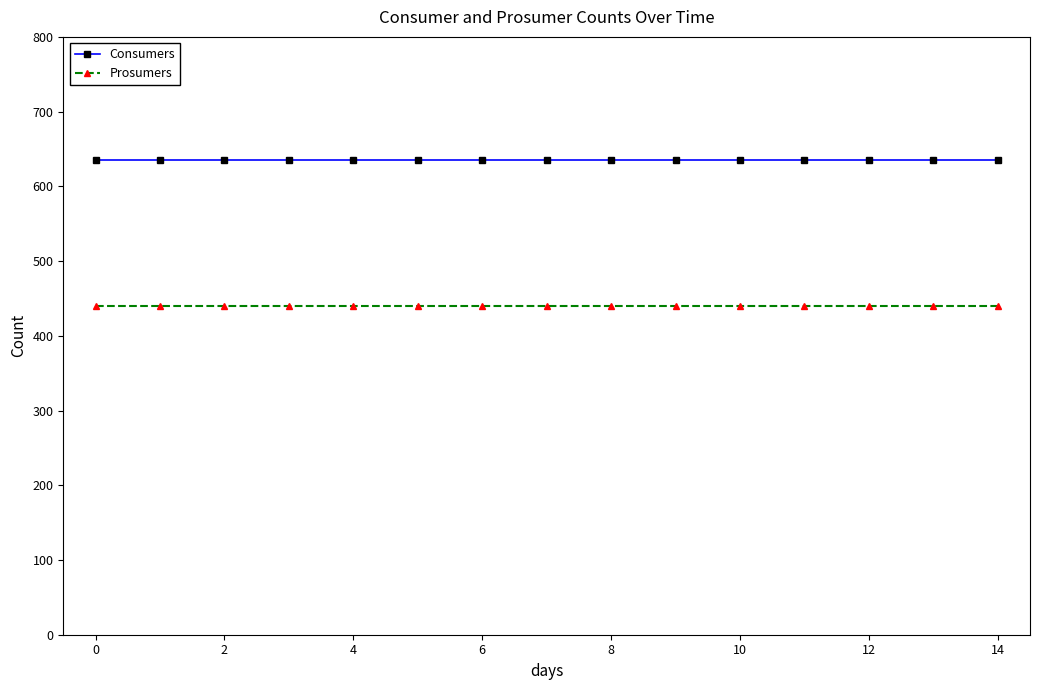

At how many categories does at least one series exceed 519?

15